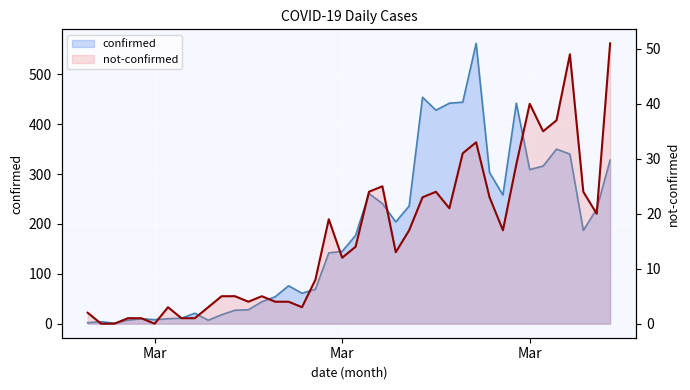

What is the total value across all series at 2020-03-16?

161